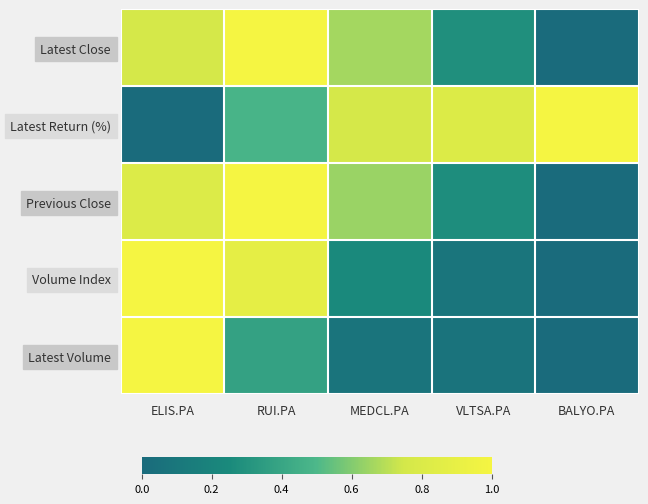

What is the difference between the highest and lowest values at RUI.PA?

0.6